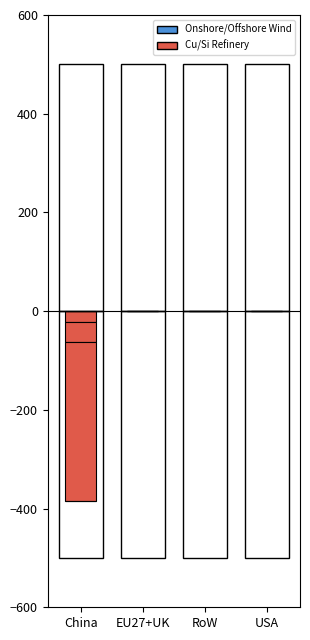

At which label does neg_Refinery of Cu in wires of WT and PV reach its minimum?

China